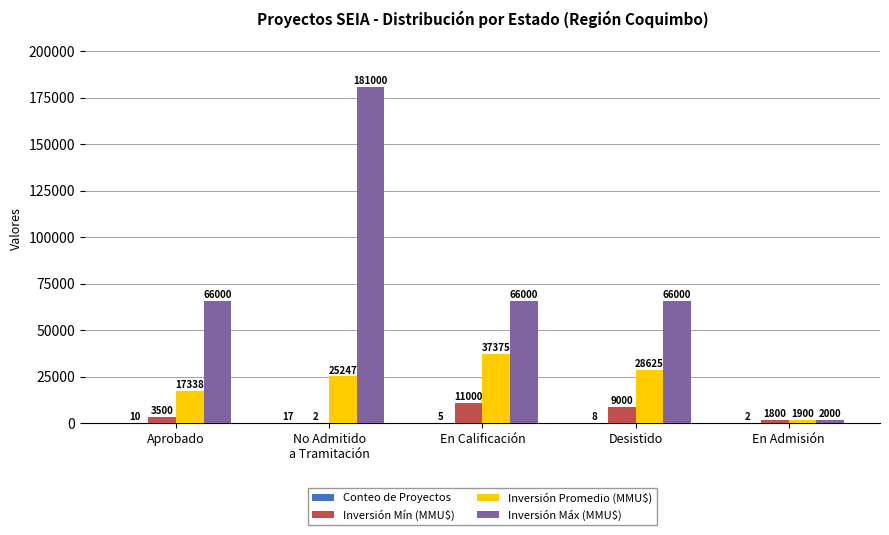

How many distinct data groups are displayed?

4